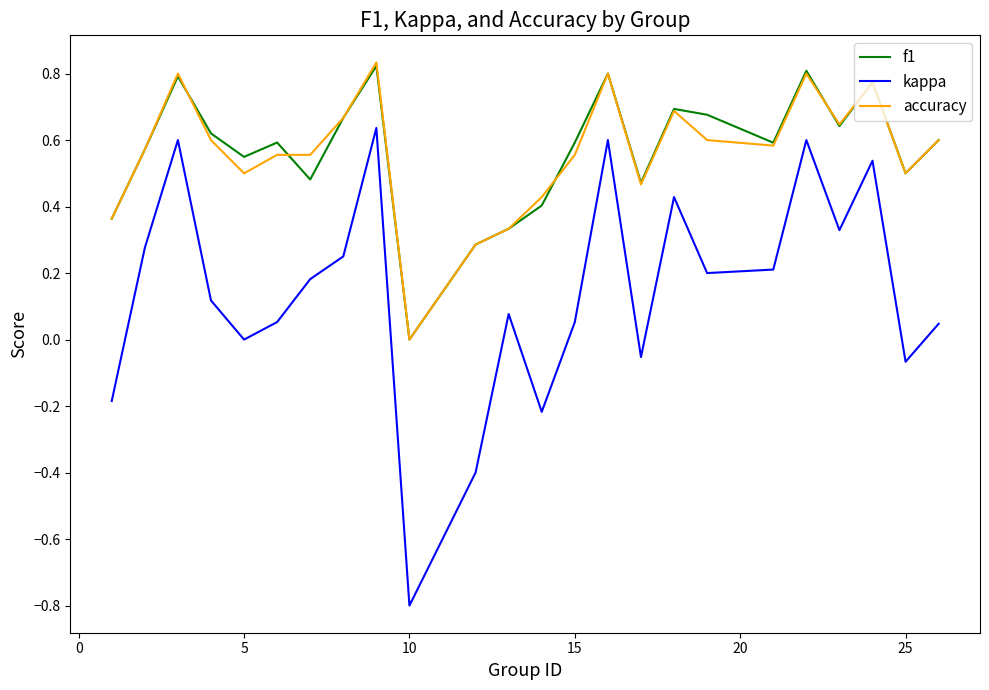

Which series has the widest spread of values?

kappa